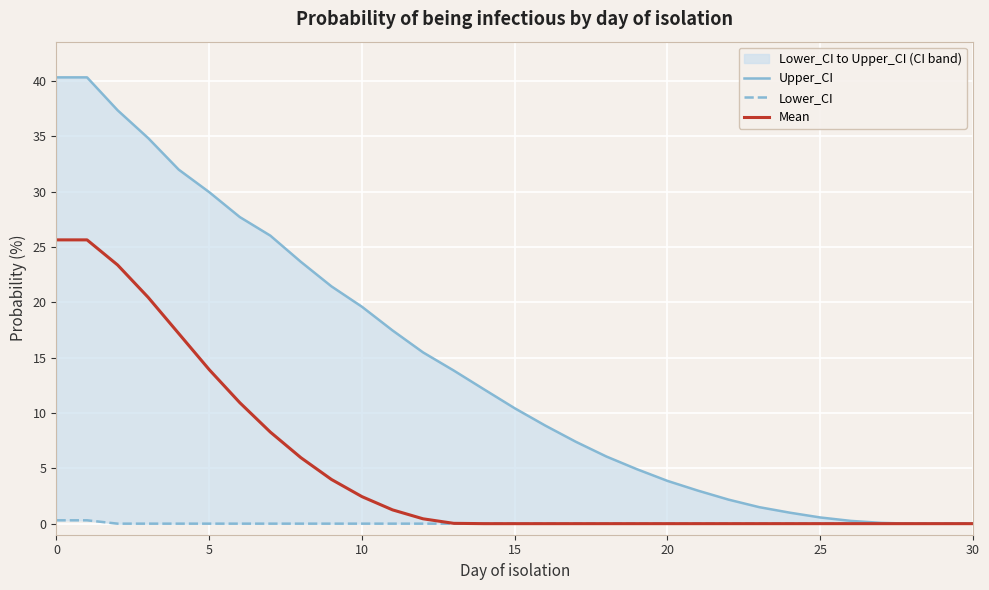

What are all the series names shown in the legend?

Upper_CI, Lower_CI, Mean